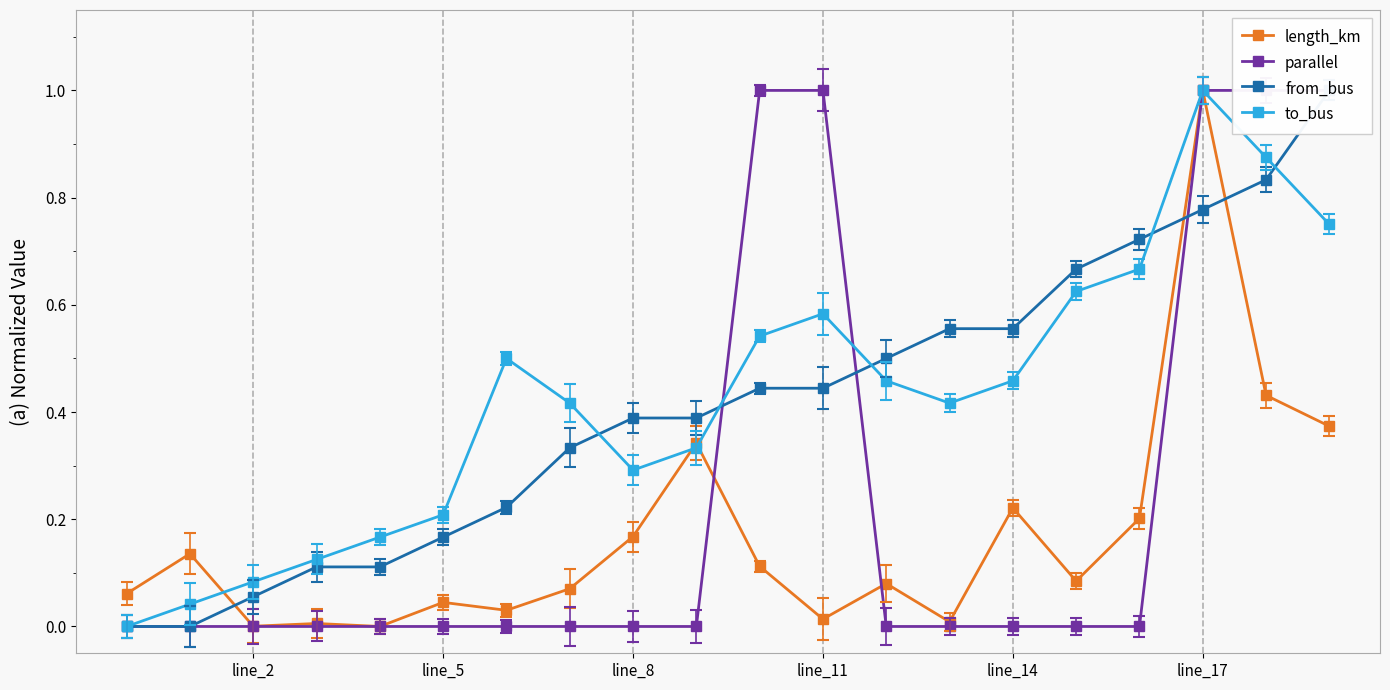

True or false: parallel and length_km intersect in this chart.

True